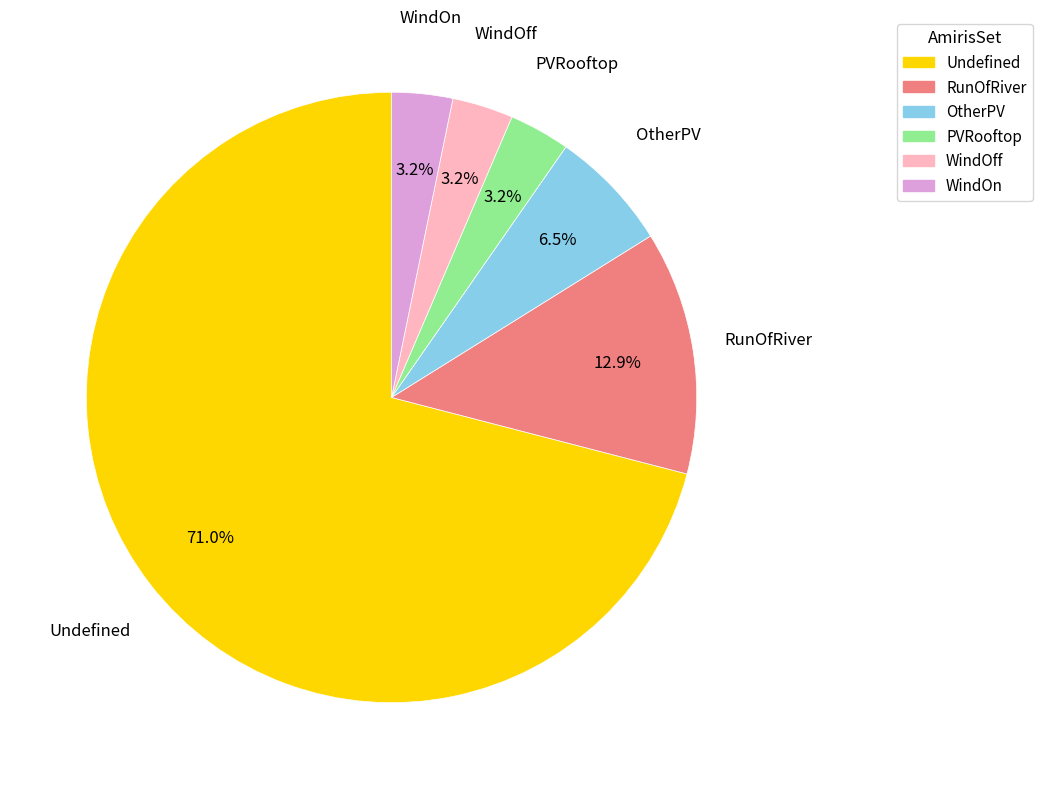

Which category accounts for the majority?

Undefined